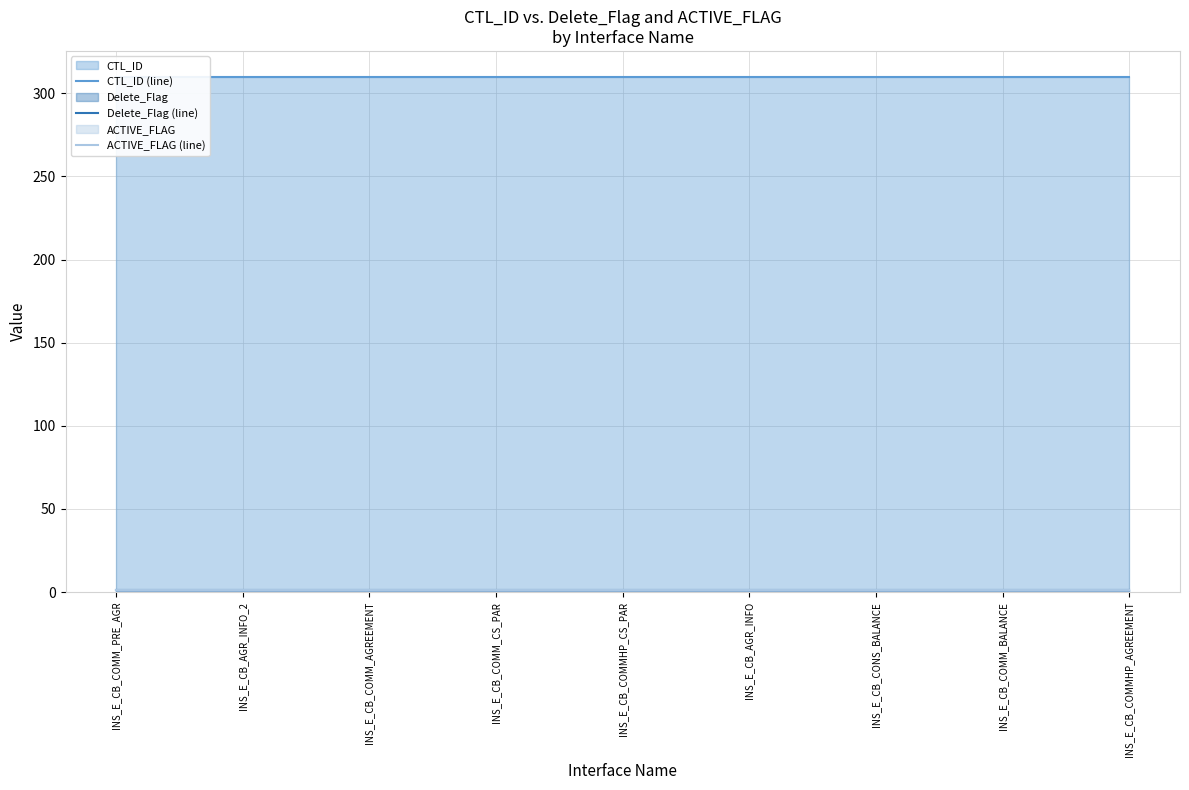

Rank the categories by ACTIVE_FLAG (line) value from highest to lowest.

INS_E_CB_COMM_PRE_AGR, INS_E_CB_AGR_INFO_2, INS_E_CB_COMM_AGREEMENT, INS_E_CB_COMM_CS_PAR, INS_E_CB_COMMHP_CS_PAR, INS_E_CB_AGR_INFO, INS_E_CB_CONS_BALANCE, INS_E_CB_COMM_BALANCE, INS_E_CB_COMMHP_AGREEMENT